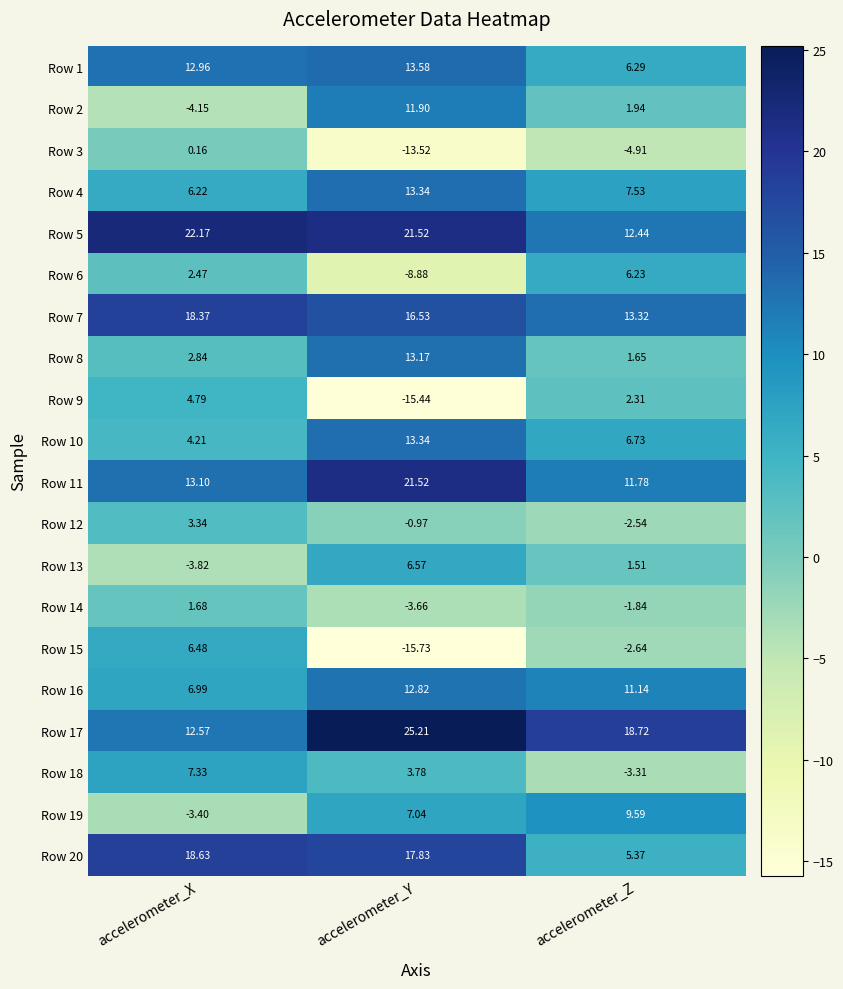

What is the total value across all series at accelerometer_Z?

101.3